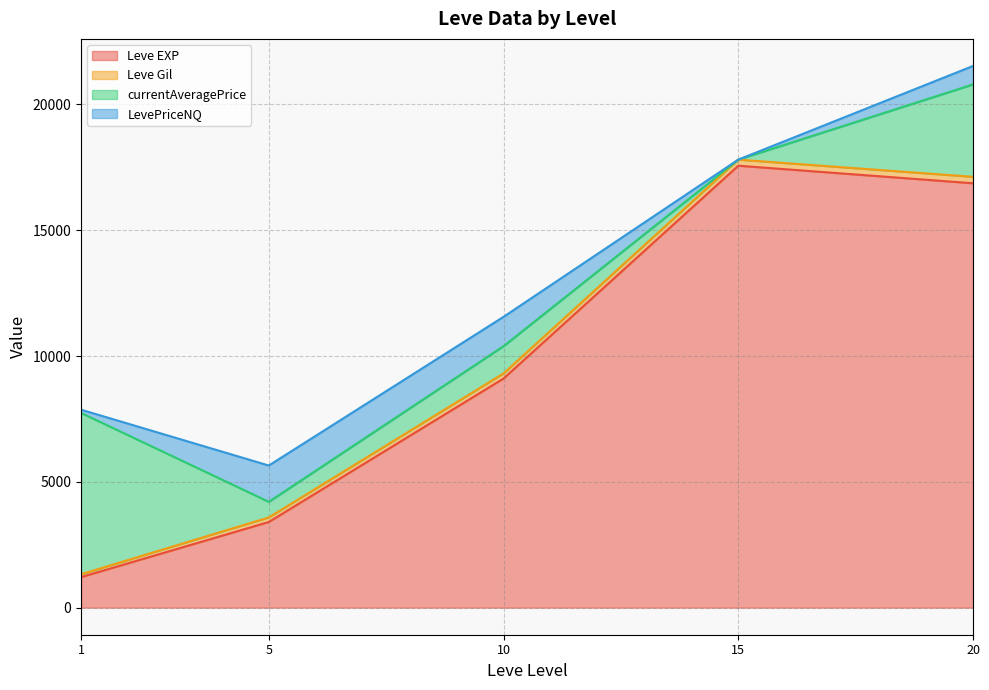

How many lines are shown in the chart?

4